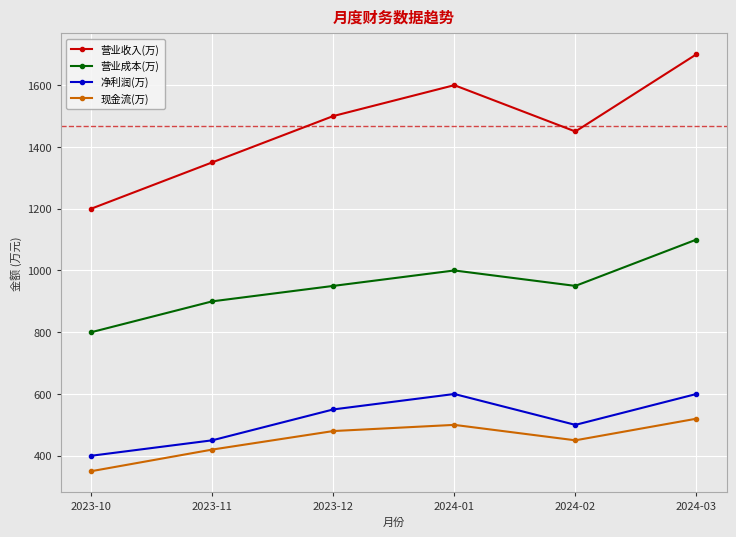

How many data points in 现金流(万) are less than 480?

3